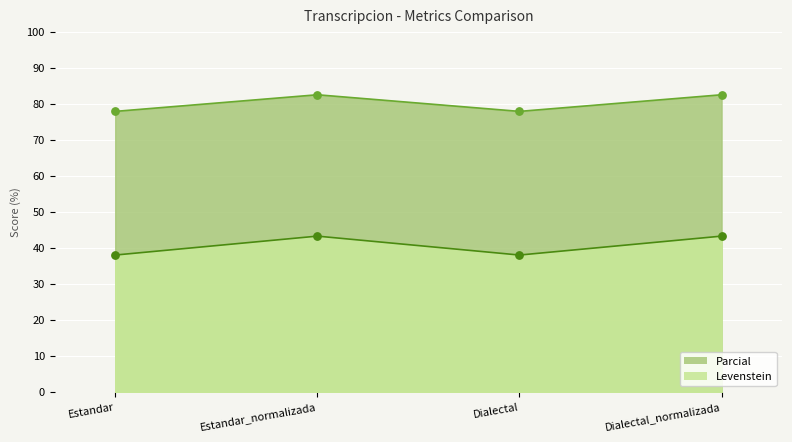

Which series contains the lowest Y value?

Parcial